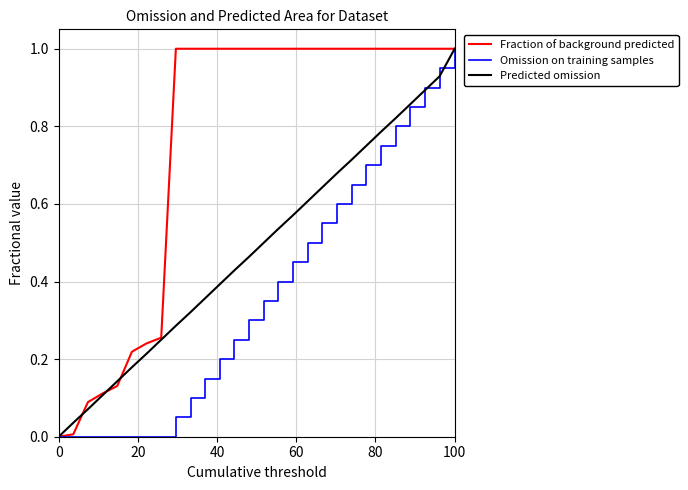

List the series in order of their overall mean, lowest first.

Omission on training samples, Predicted omission, Fraction of background predicted